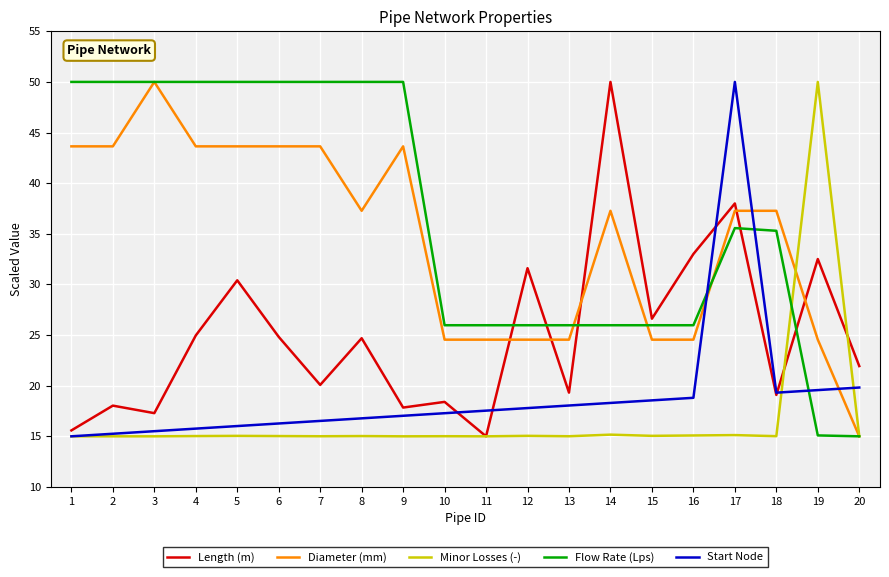

Which series has the largest total across all categories?

Flow Rate (Lps)